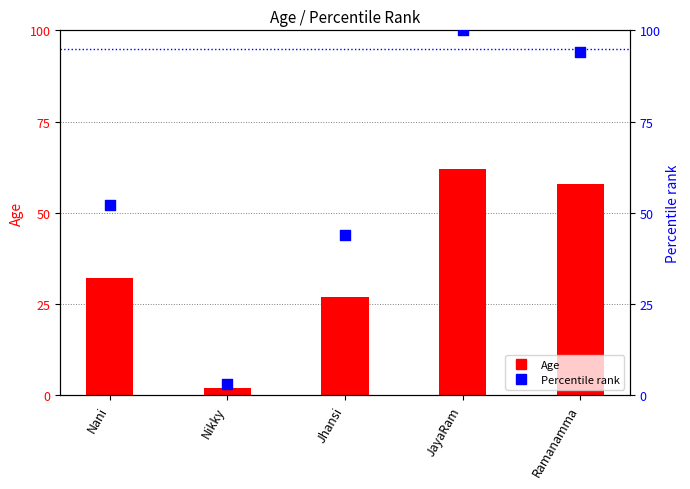

Which series contains the lowest Y value?

Age